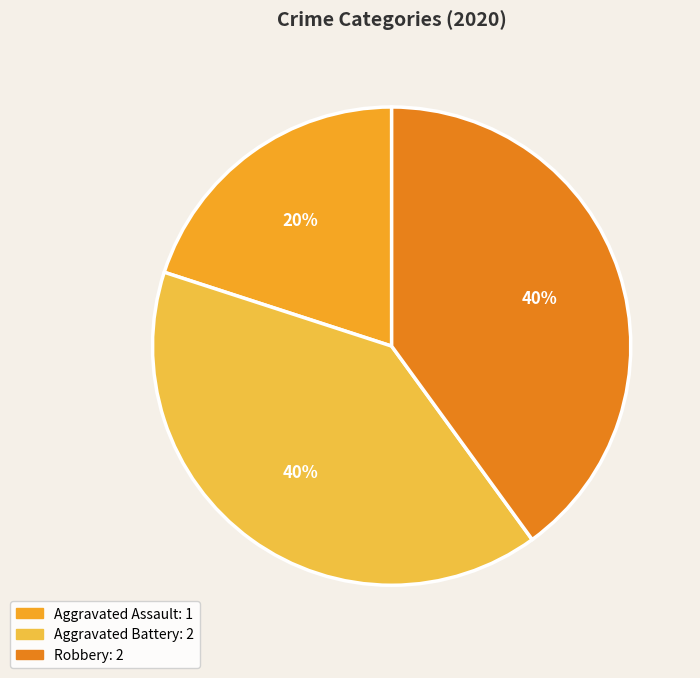

Is there a majority slice in this chart?

No